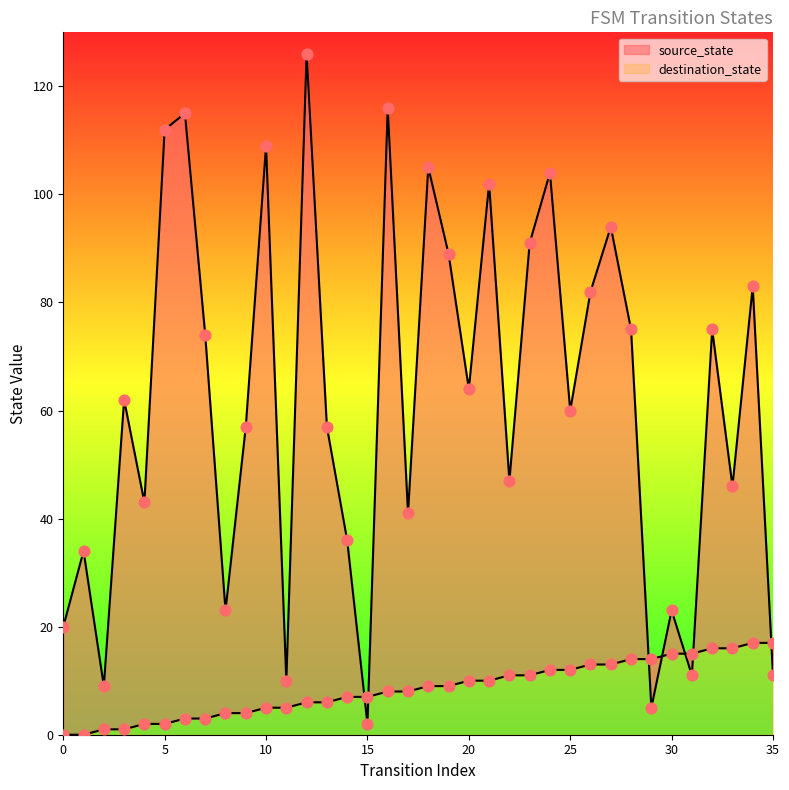

What are all the series names shown in the legend?

source_state, destination_state